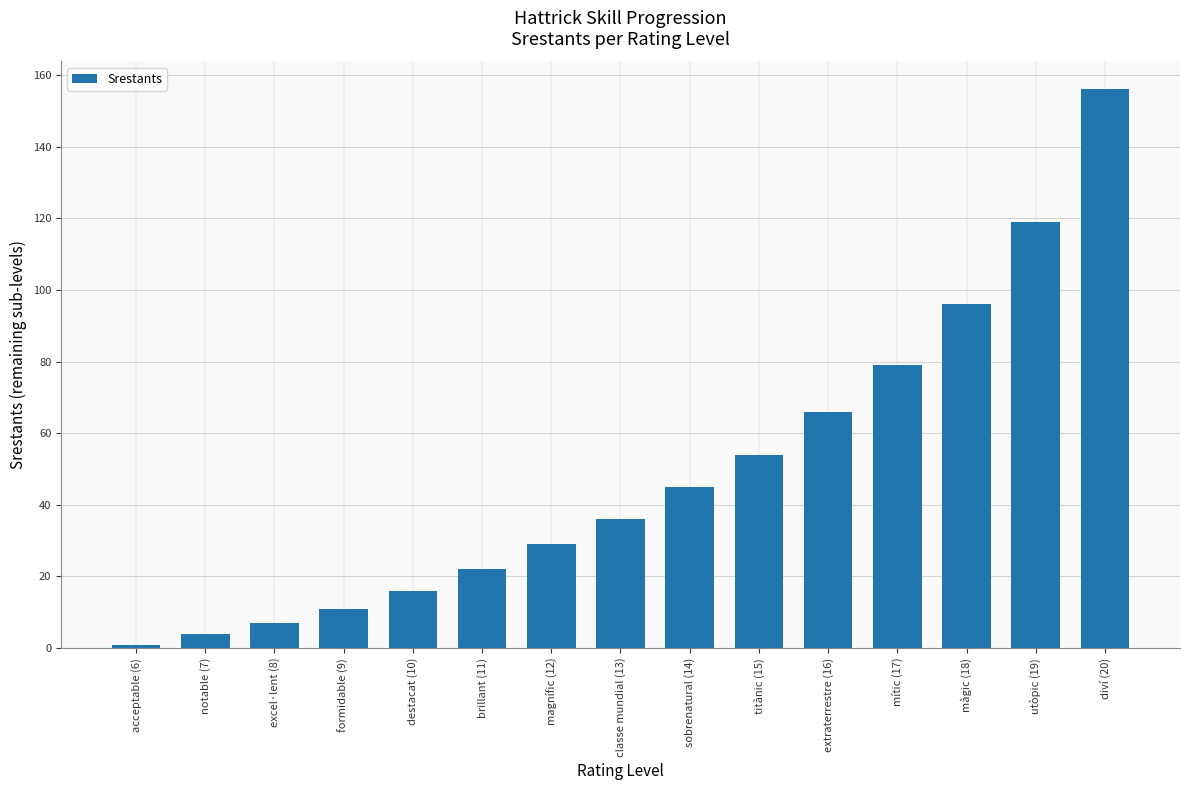

Reading right to left, list all the values displayed in this chart.

diví (20)=156	utòpic (19)=119	màgic (18)=96	mític (17)=79	extraterrestre (16)=66	titànic (15)=54	sobrenatural (14)=45	classe mundial (13)=36	magnífic (12)=29	brillant (11)=22	destacat (10)=16	formidable (9)=11	excel·lent (8)=7	notable (7)=4	acceptable (6)=1